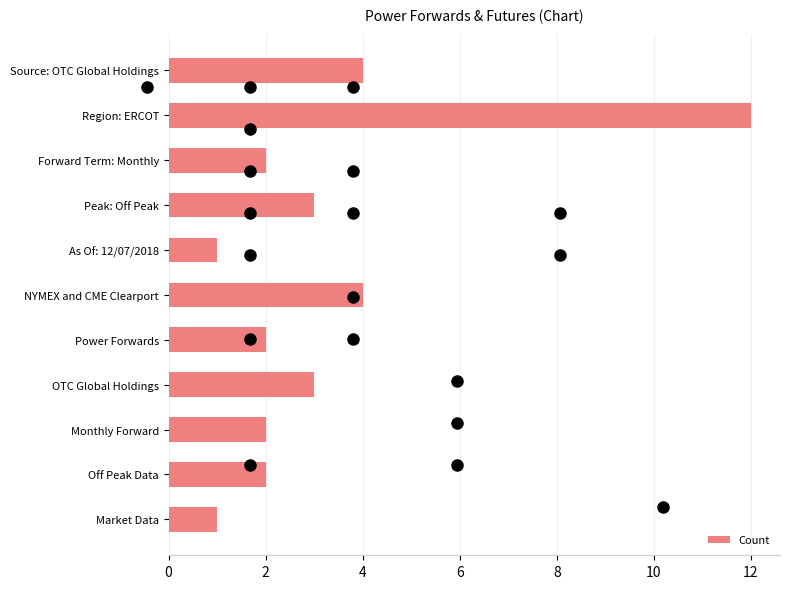

Count the number of categories in the chart.

11